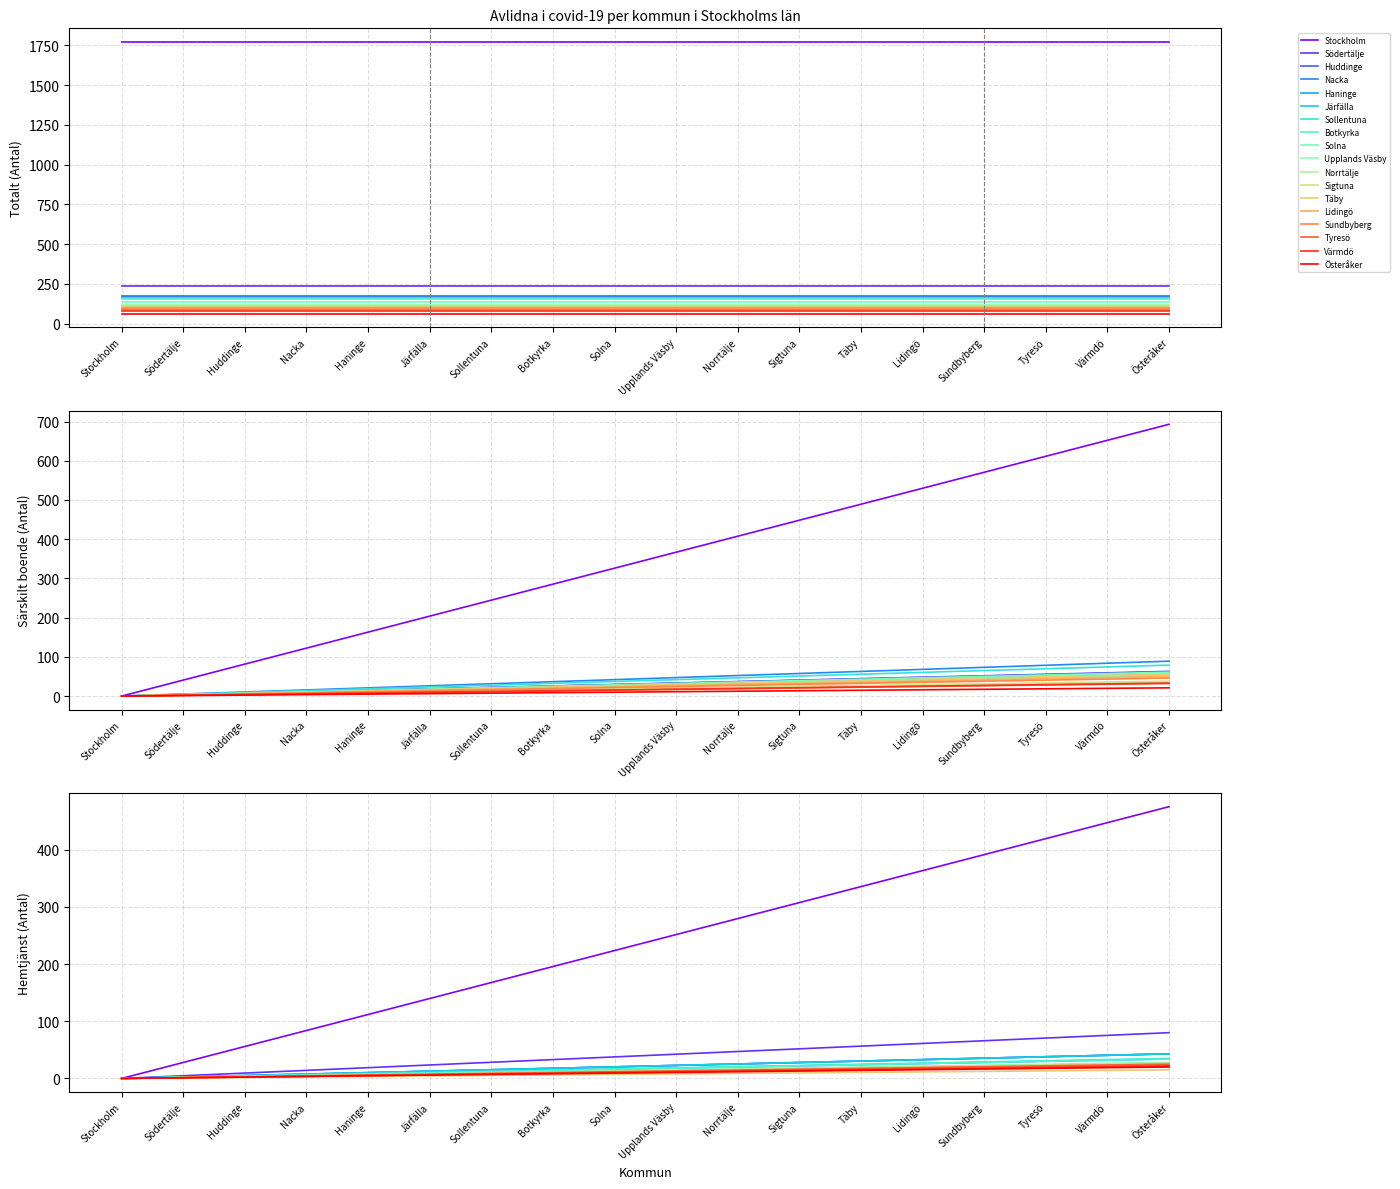

Is the value of Särskilt boende (Antal) at Nacka greater than the value of Totalt (Antal) at Stockholm?

No